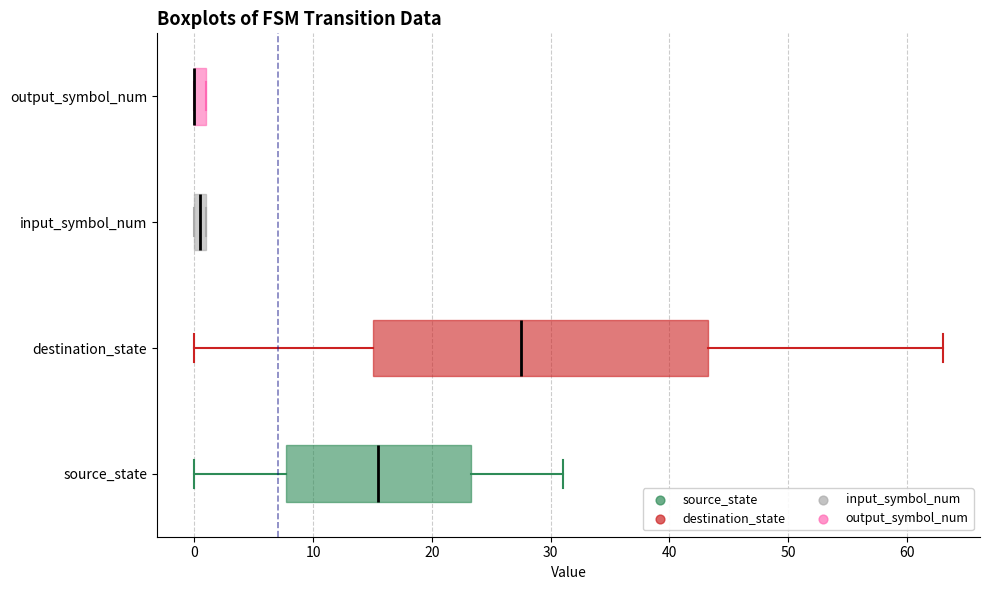

Which box is the widest, from its left edge to its right edge?

destination_state